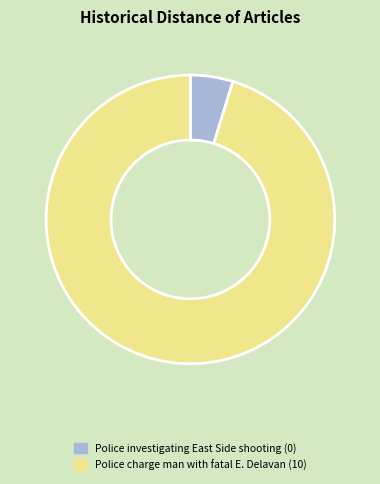

Does Police charge man with fatal E. Delavan (10) represent more than half of the total?

Yes